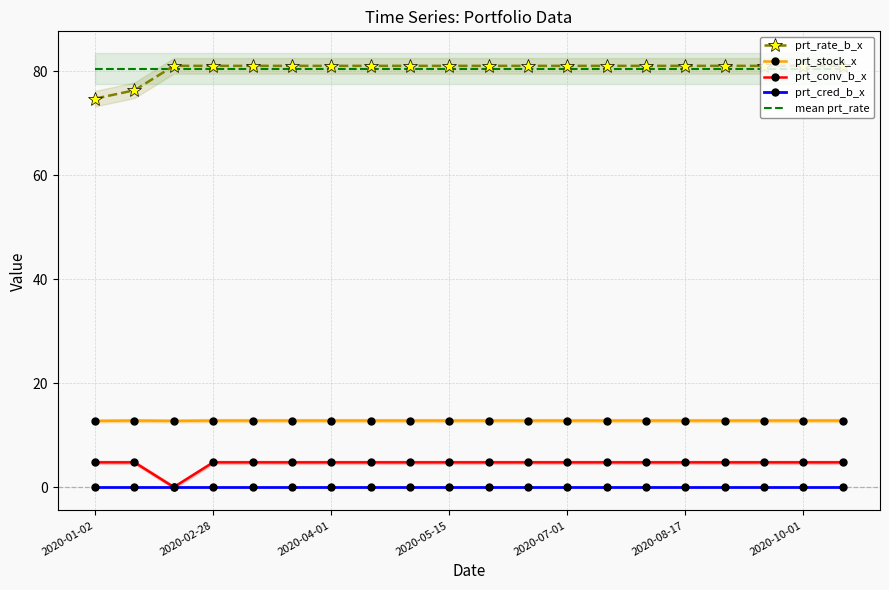

True or false: prt_stock_x and mean prt_rate intersect in this chart.

False